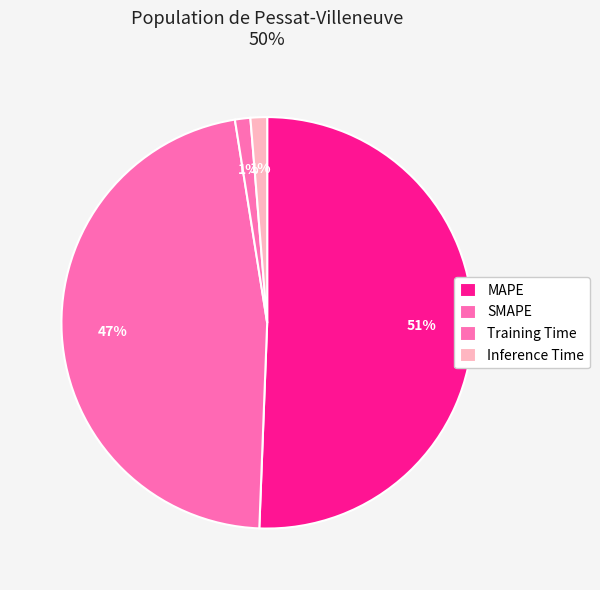

How many segments does this pie chart have?

4